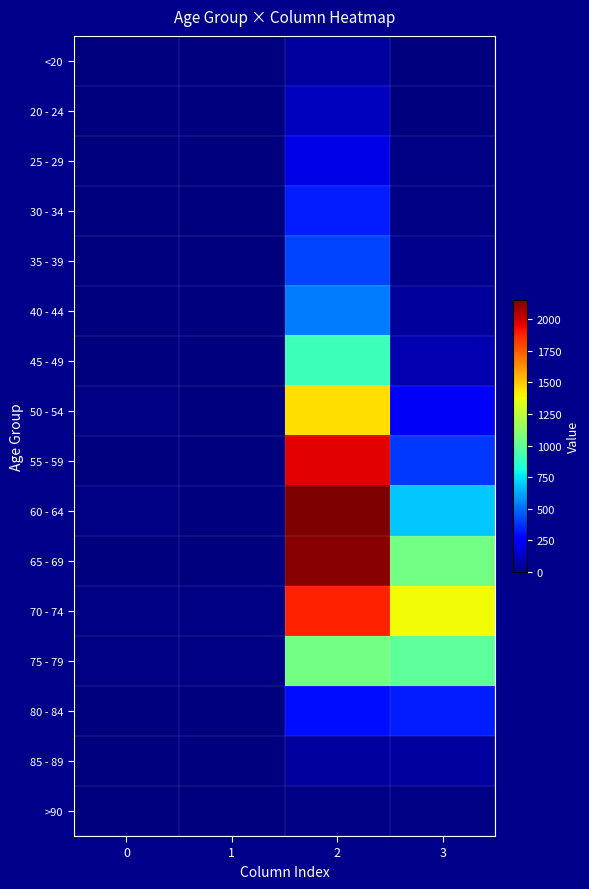

Between 1 and 3, which series saw the biggest shift?

70 - 74